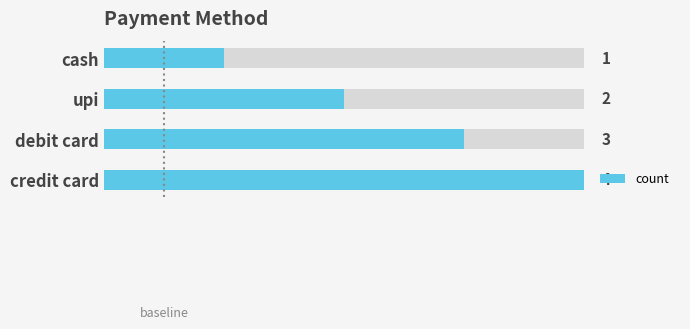

Between upi and credit card, which is larger?

credit card